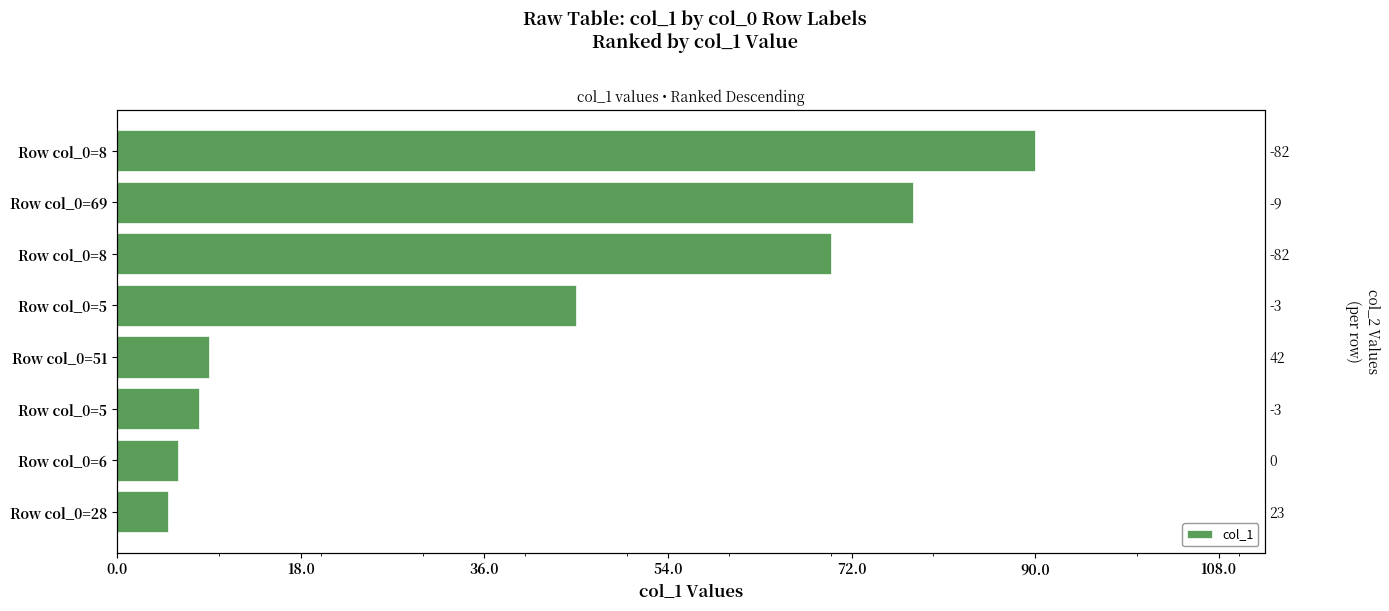

What is the difference between the second highest and minimum values?

73